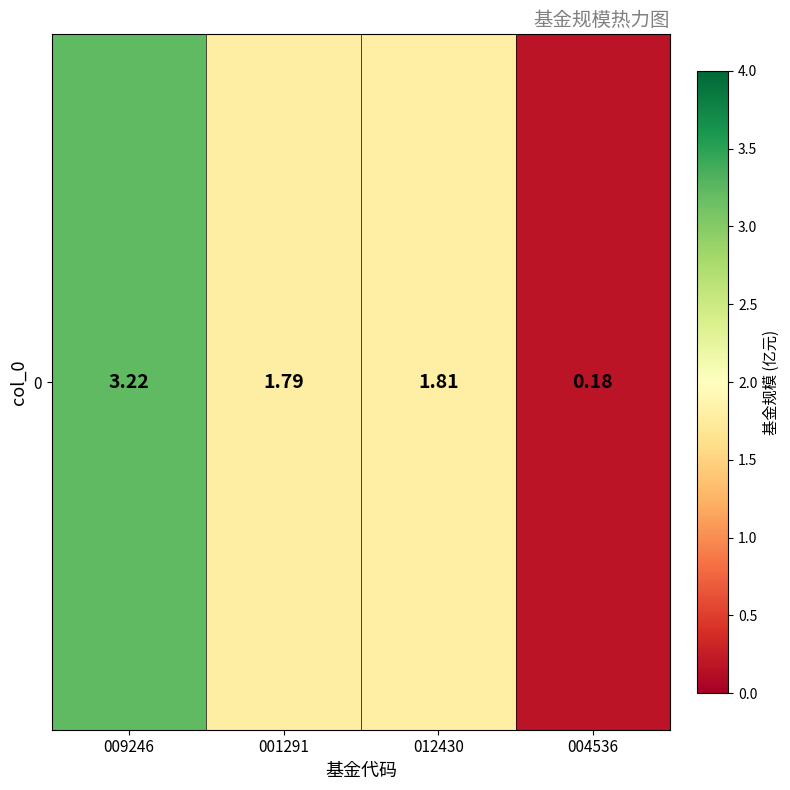

Rank the categories by value from lowest to highest.

004536, 001291, 012430, 009246